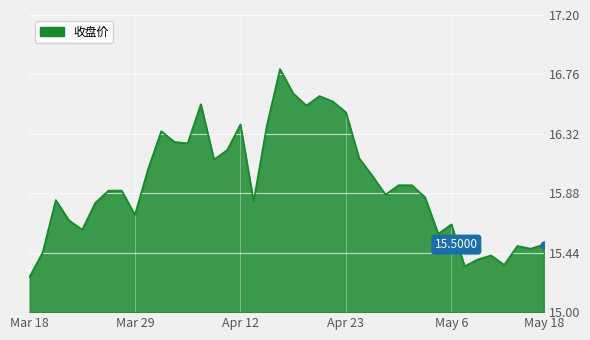

What is the difference between the maximum and minimum values?

1.5